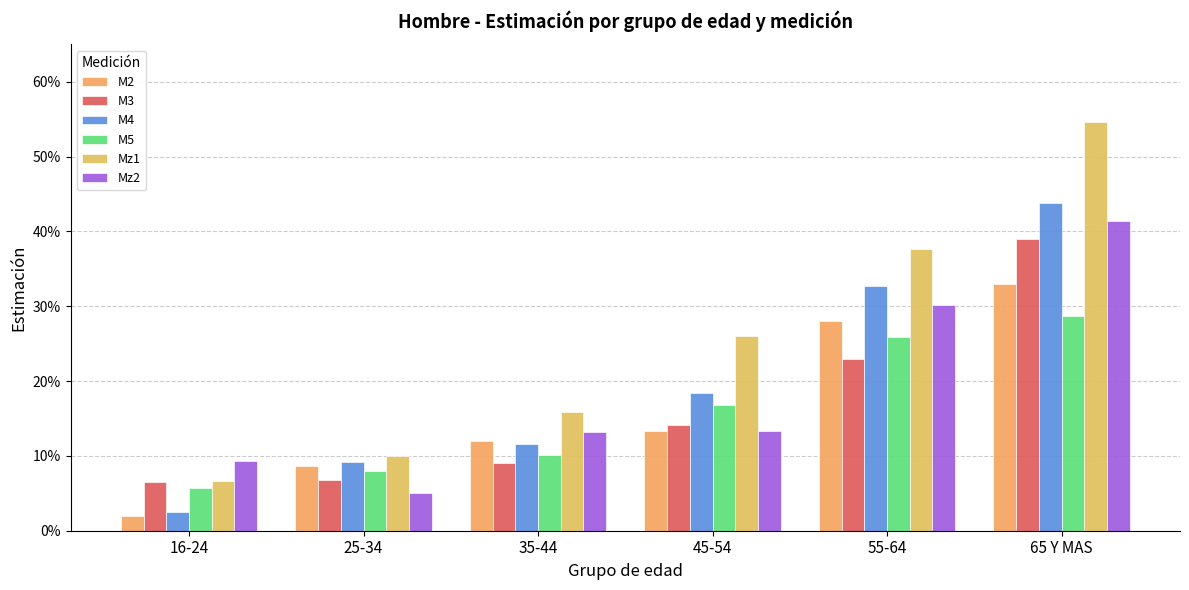

Are the bars grouped side by side (vs. stacked)?

Yes